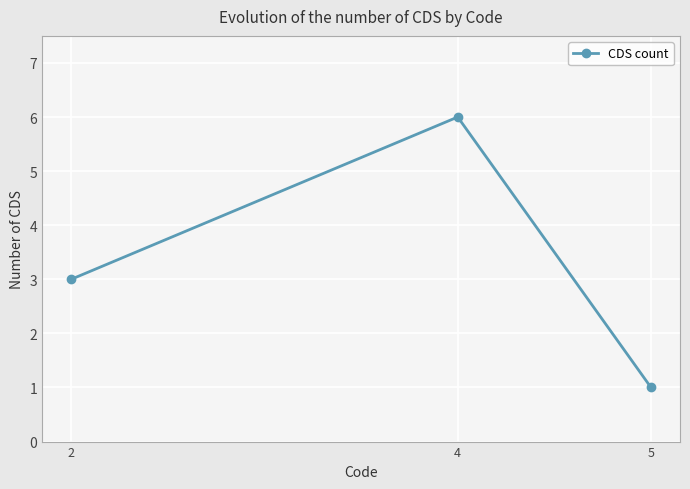

Approximately how many times larger is the value at 2 compared to 5?

3.0